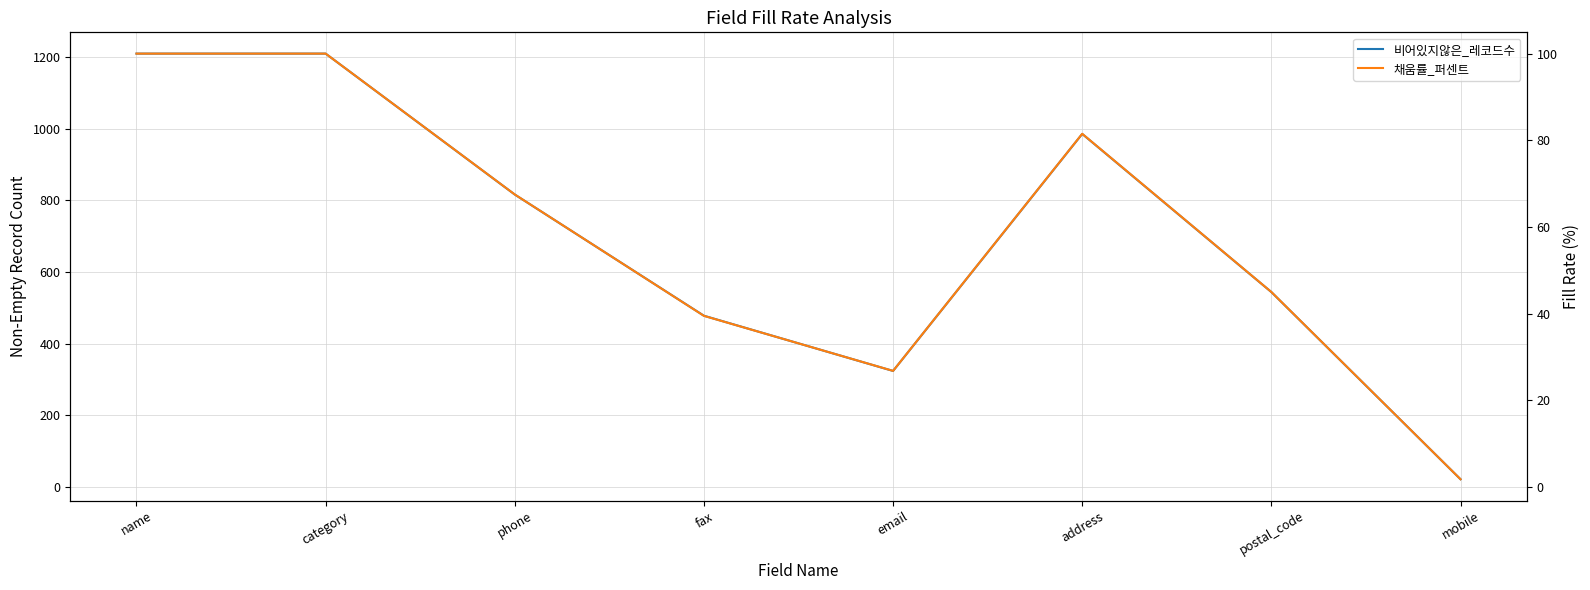

True or false: 비어있지않은_레코드수 and 채움률_퍼센트 cross at least once.

False